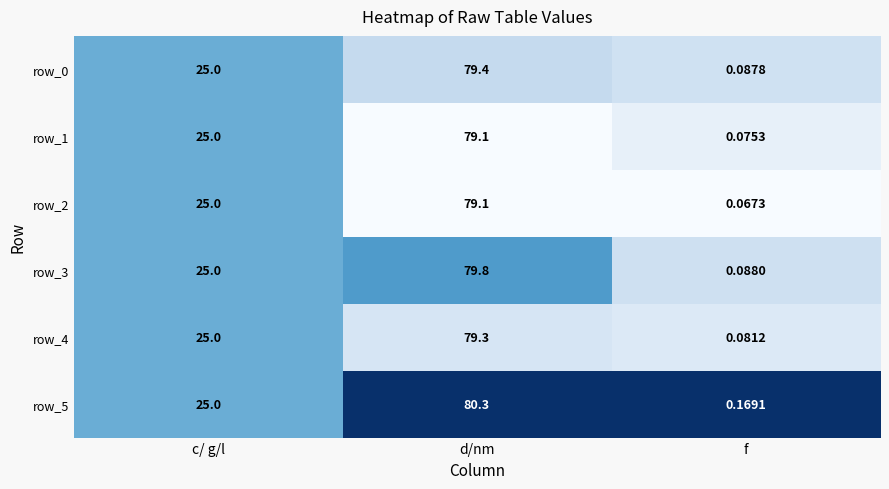

What is the difference between the maximum and minimum values in the row_1 series?

79.0